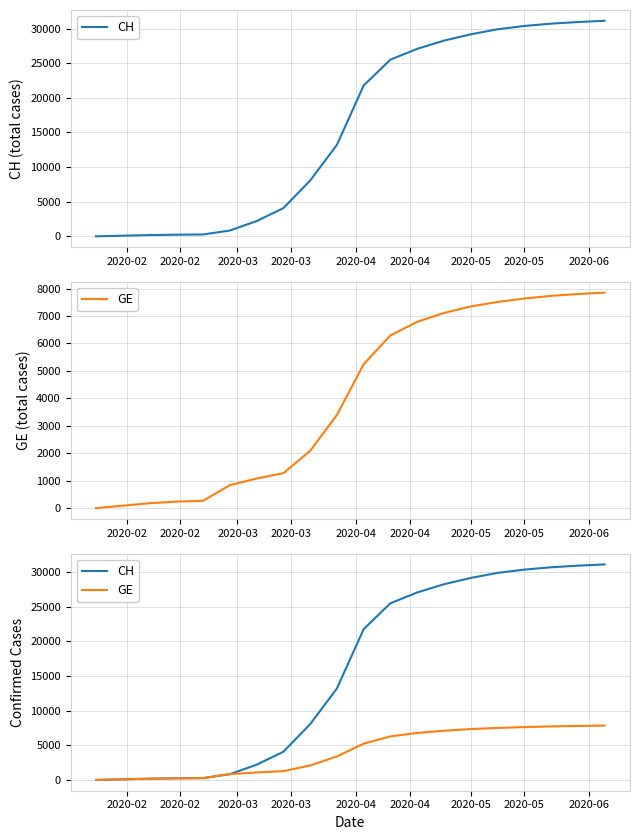

Which category has the lowest value in the GE series?

2020-02